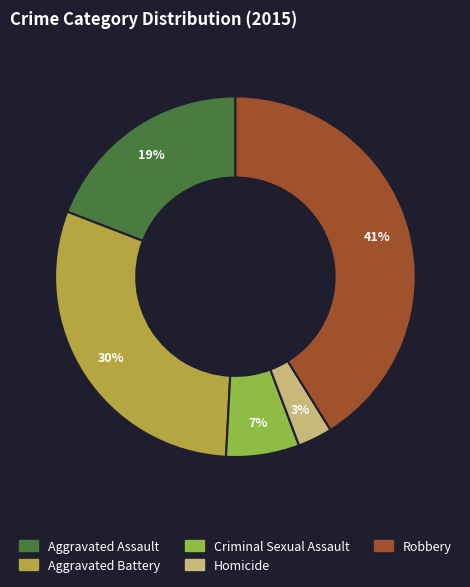

Does any single category account for the majority?

No